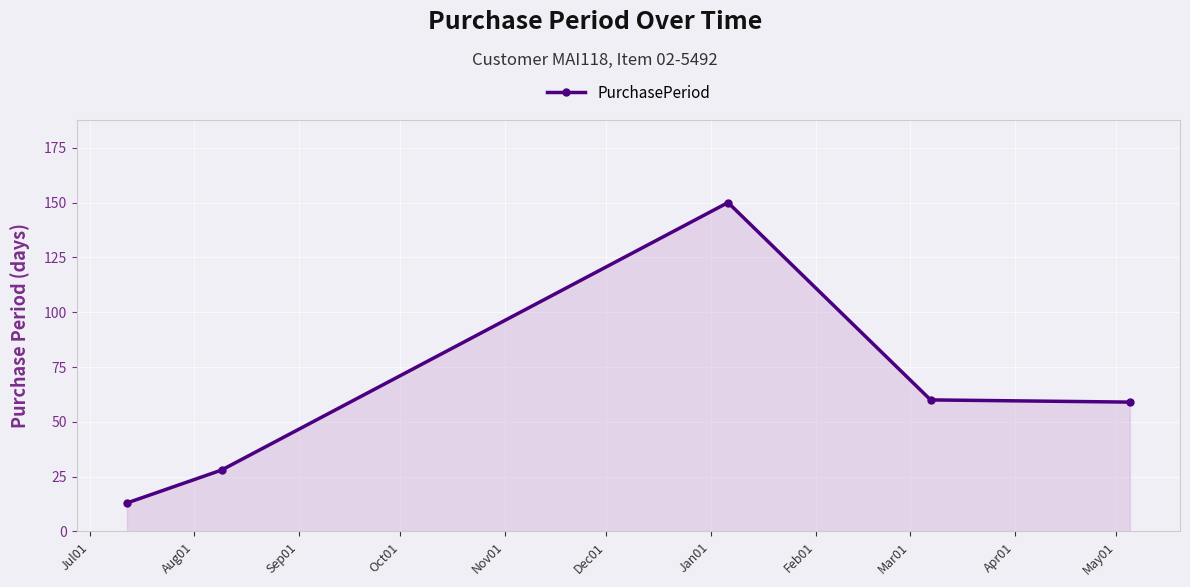

What is the value of the 5th point from the left?

59